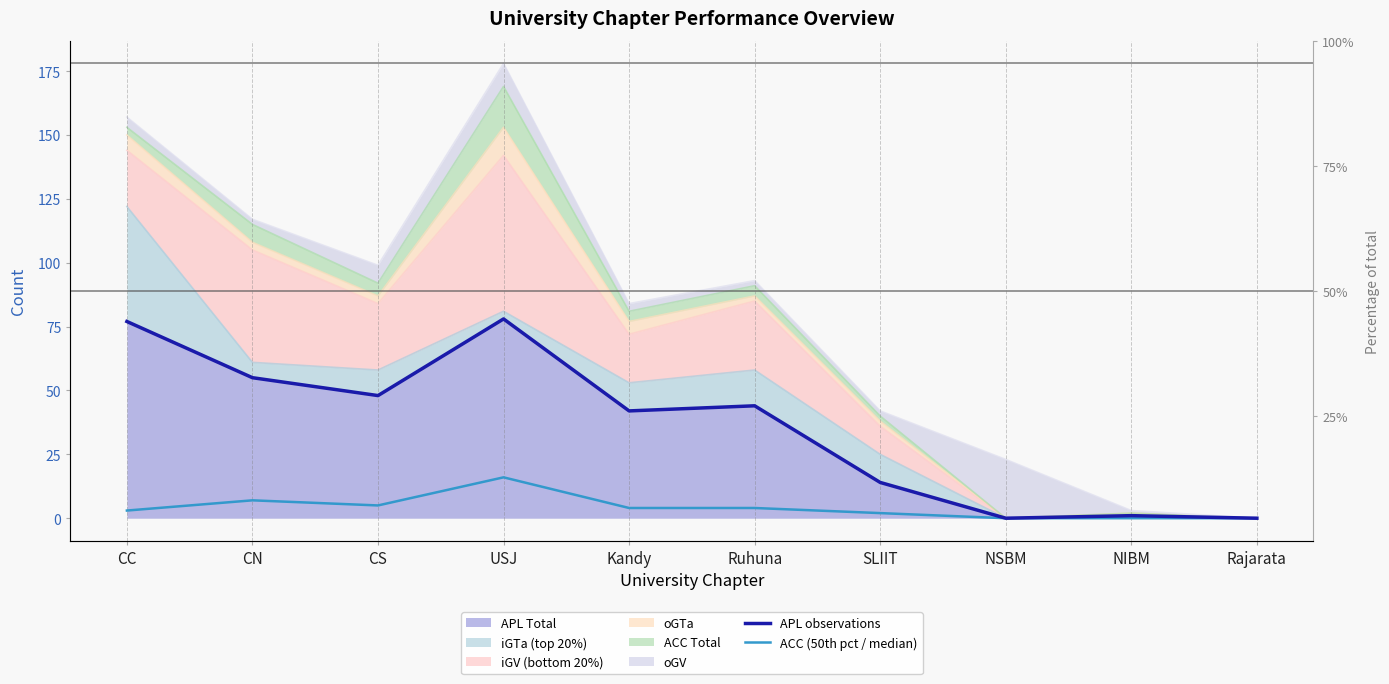

How many data points in APL observations are less than 44?

5